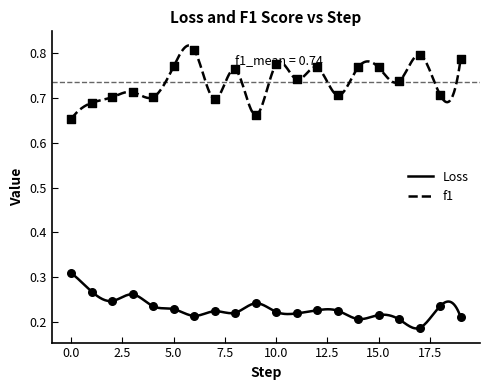

Which series has the largest Y range (max minus min)?

f1